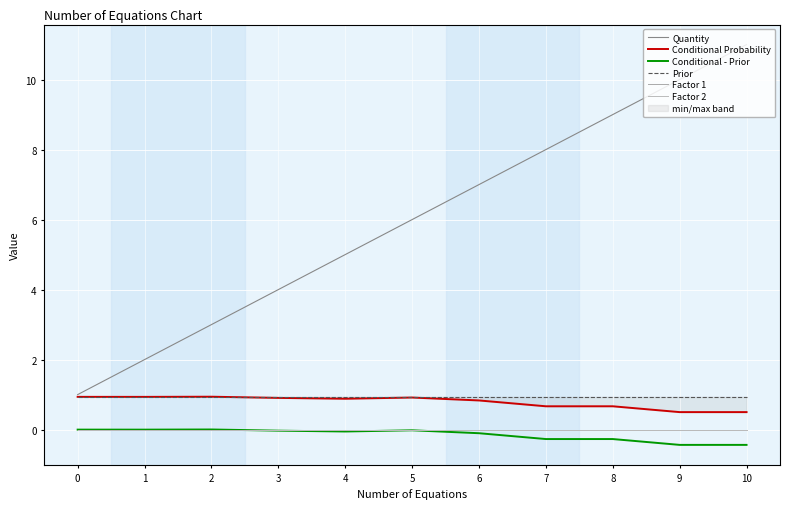

Rank the categories by Conditional Probability value from lowest to highest.

9, 10, 7, 8, 6, 4, 3, 5, 1, 0, 2